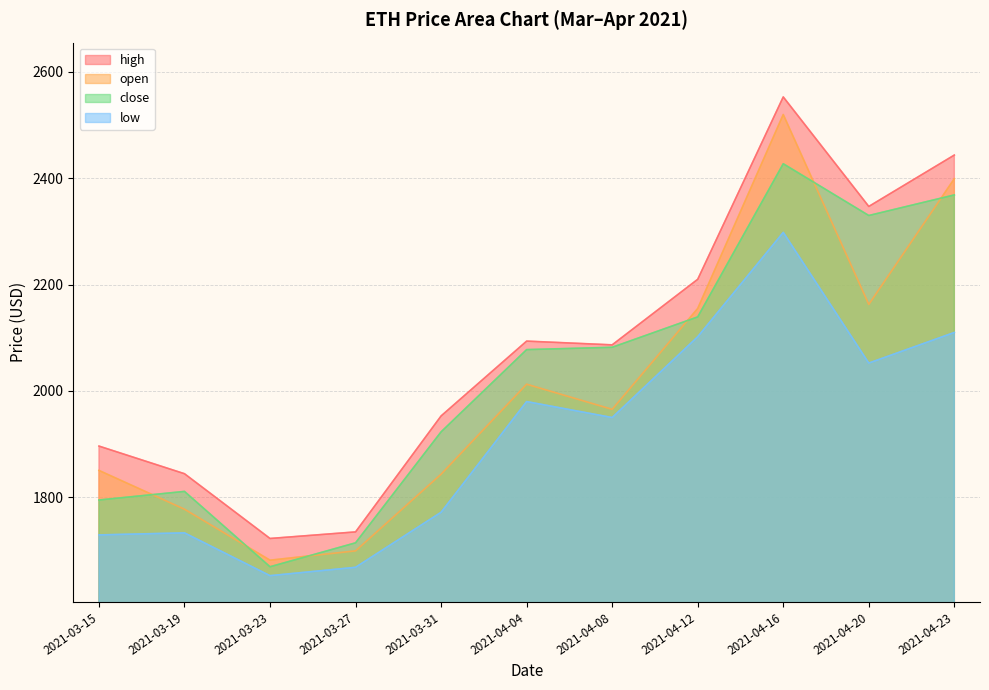

Which series changed the most between 2021-03-23 and 2021-04-20?

close